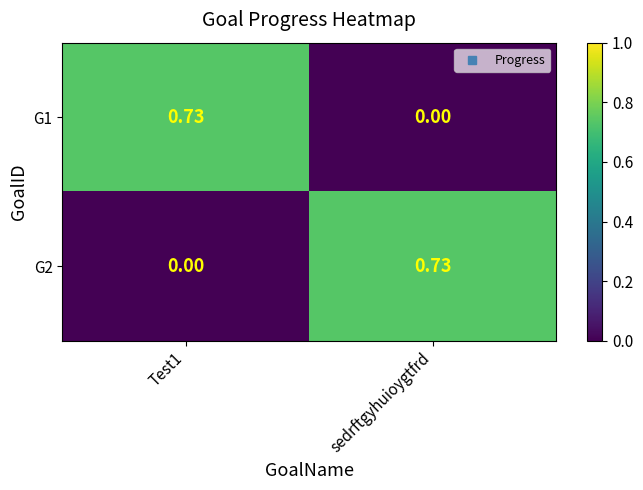

Which category has the lowest value in the G1 series?

sedrftgyhuioygtfrd